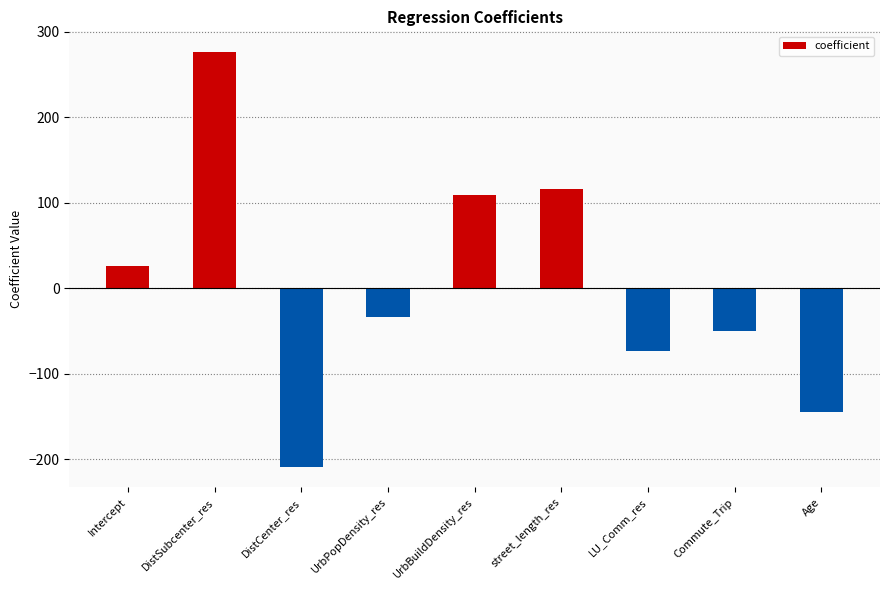

What is the value of the 1st bar from the left?

25.9